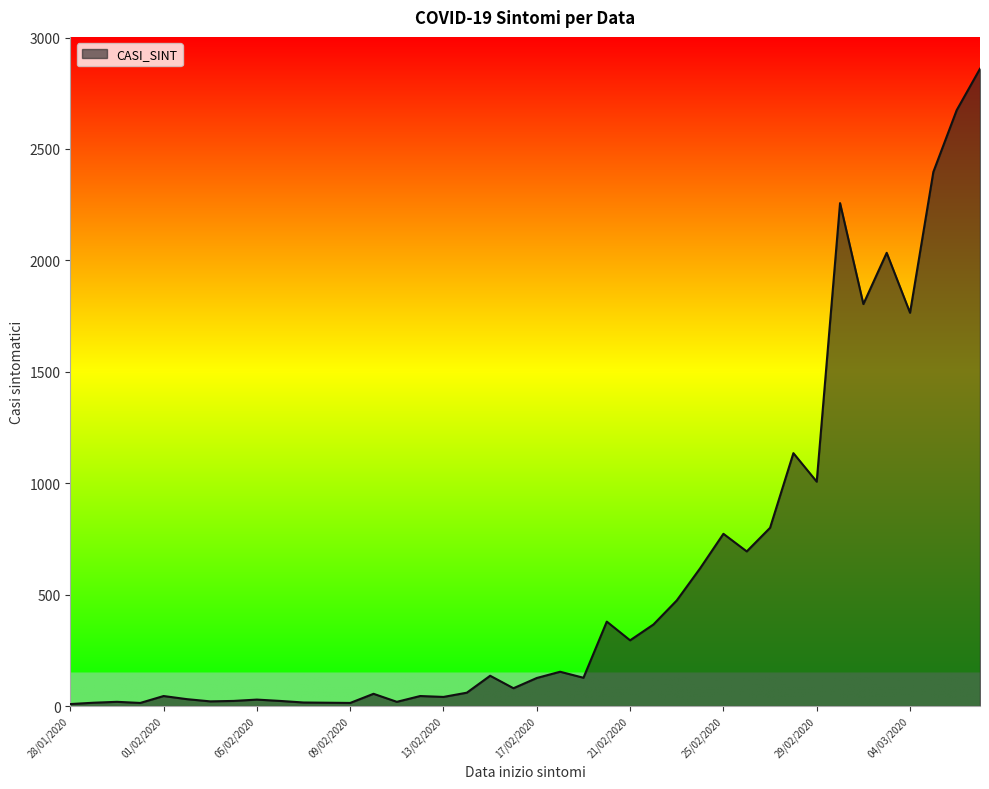

What is the greatest value displayed?

2860